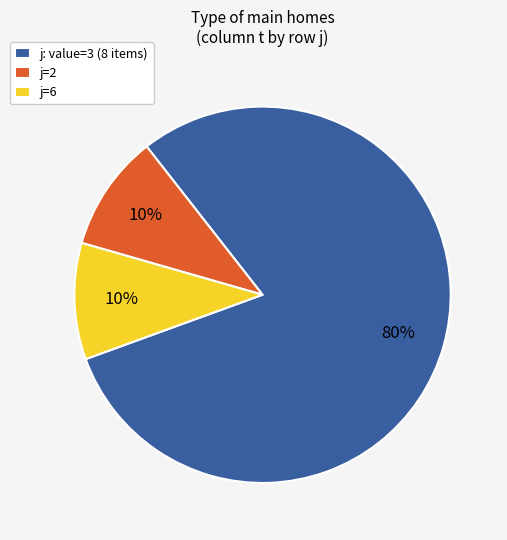

How many slices are in this pie chart?

3